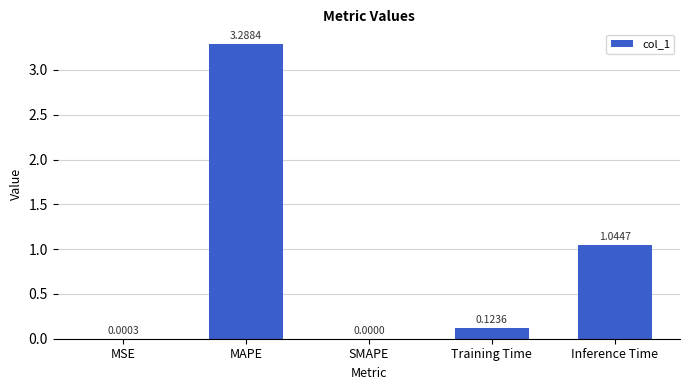

What is the sum of all values?

4.5